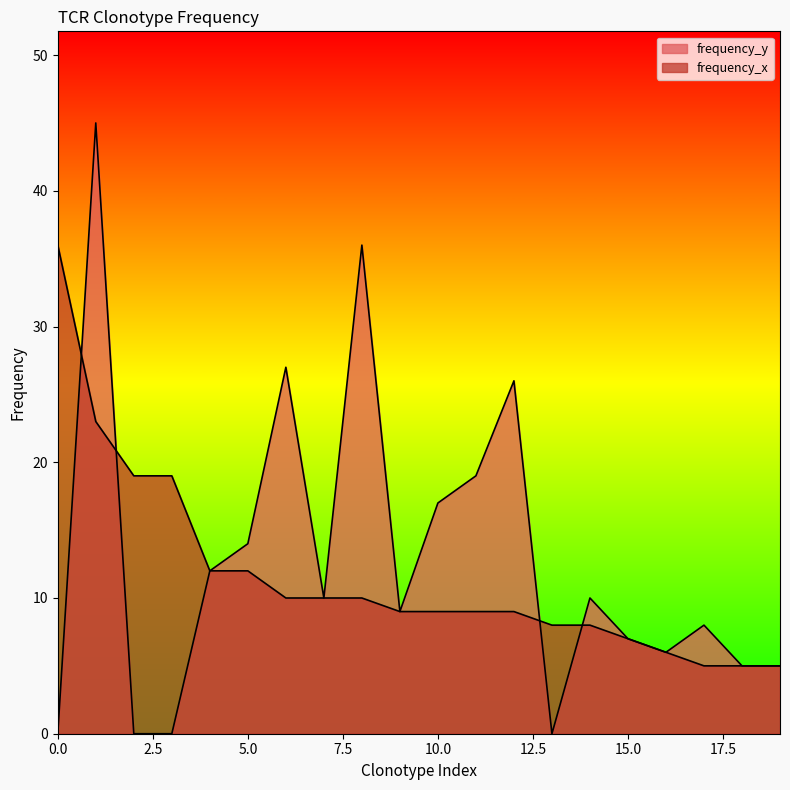

Which series changed the most between 16 and 19?

frequency_y